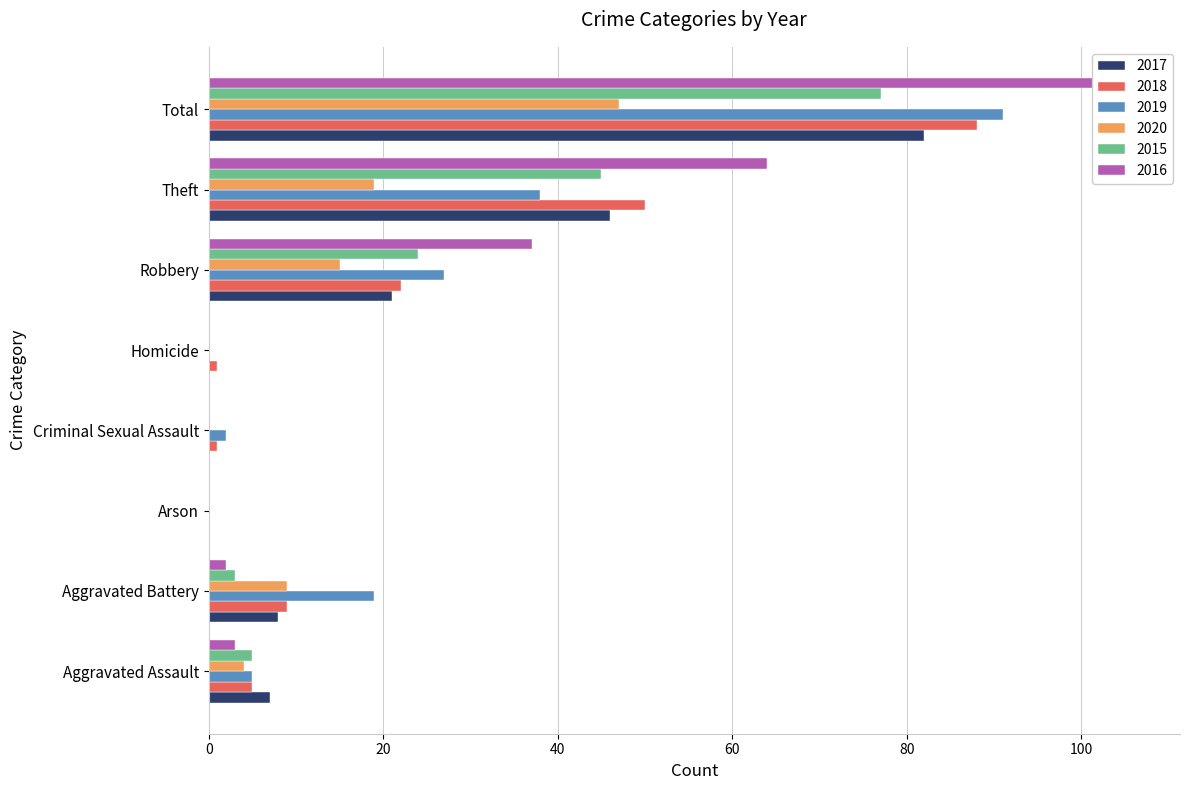

What is the average value of the 2017 series?

20